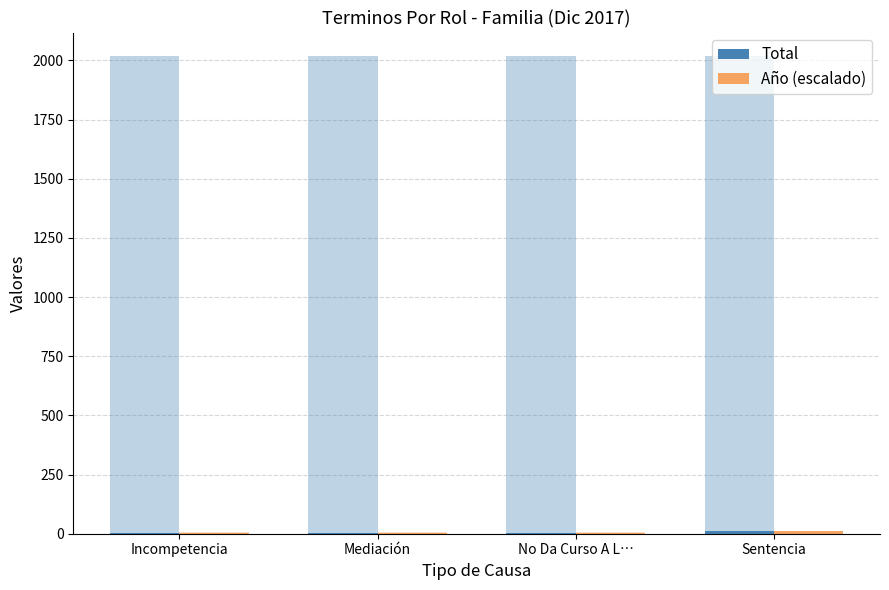

Rank the categories by Total value from highest to lowest.

Sentencia, Mediación, Incompetencia, No Da Curso A L…